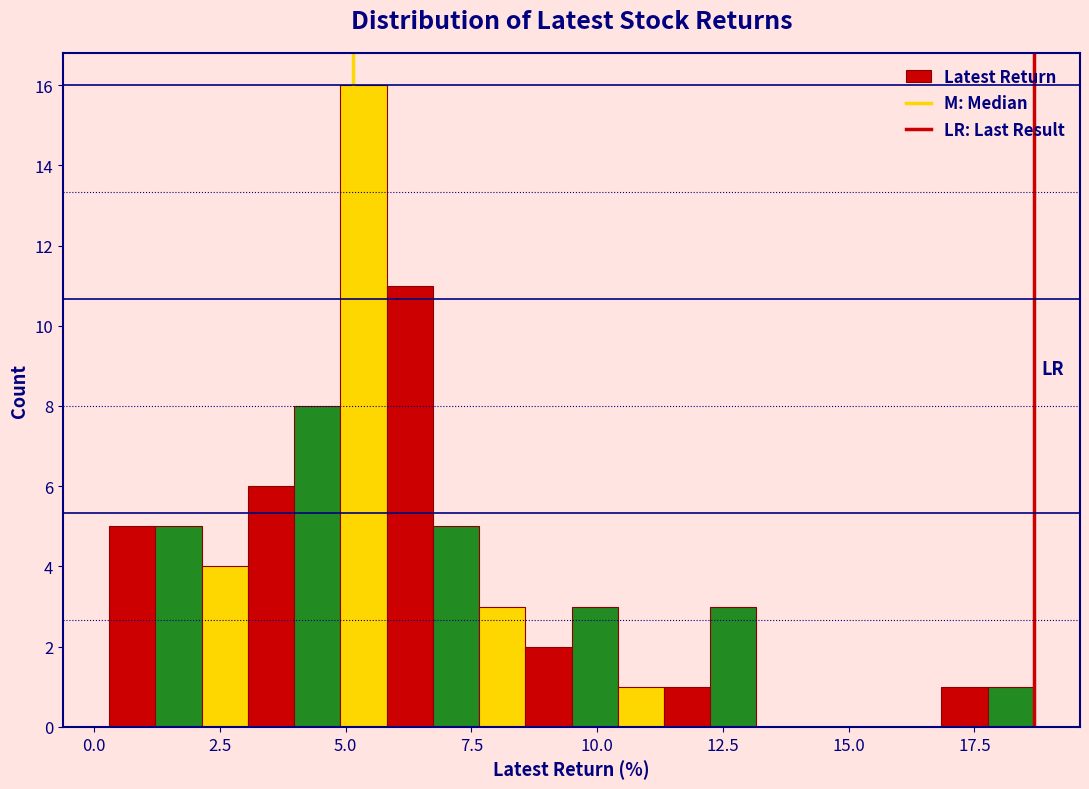

Around what value on the x-axis is the tallest bar? Give the approximate position of its centre, as read against the axis.

5.5